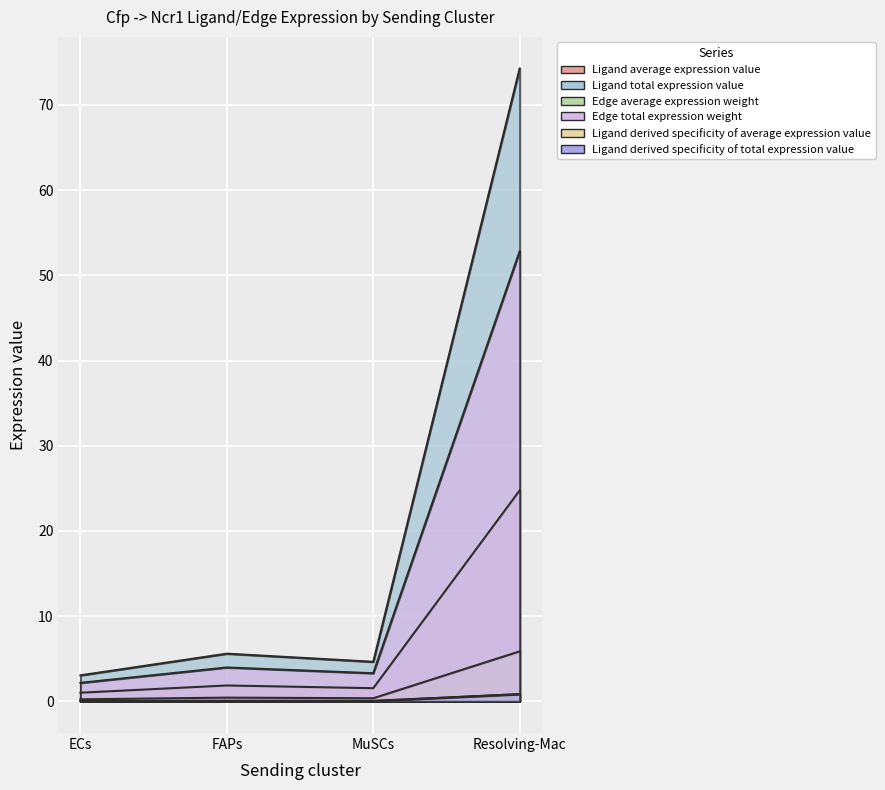

What is the sum of the Ligand average expression value values at Resolving-Mac and ECs?

25.8